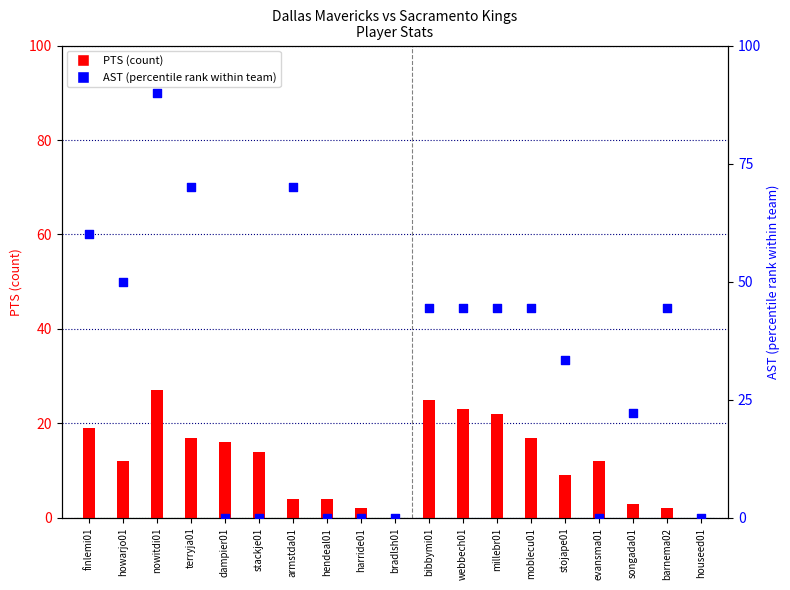

At which category is the sum across all series the highest?

nowitdi01